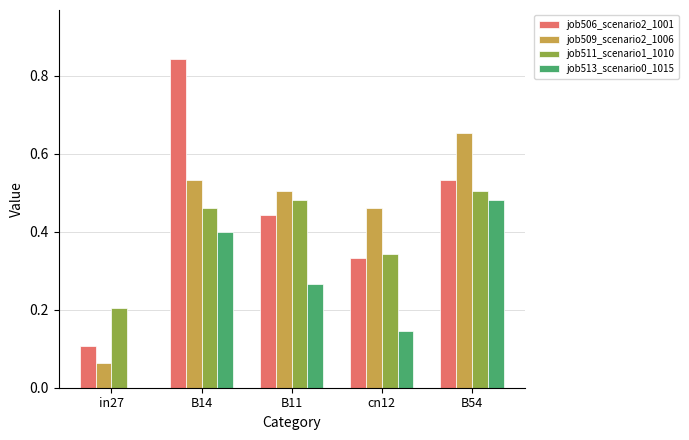

Which category has the highest value across all series?

B14